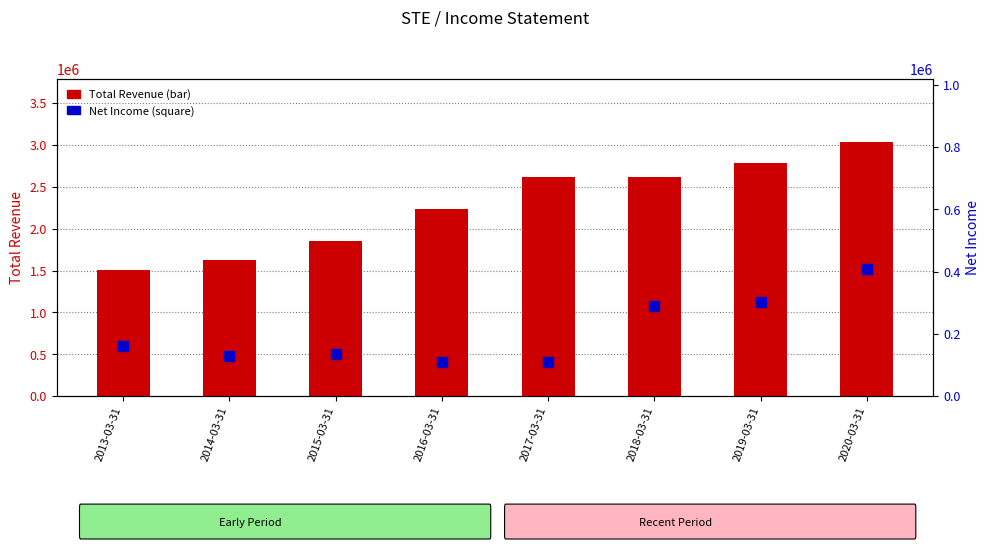

What are all the series names shown in the legend?

Total Revenue, Net Income